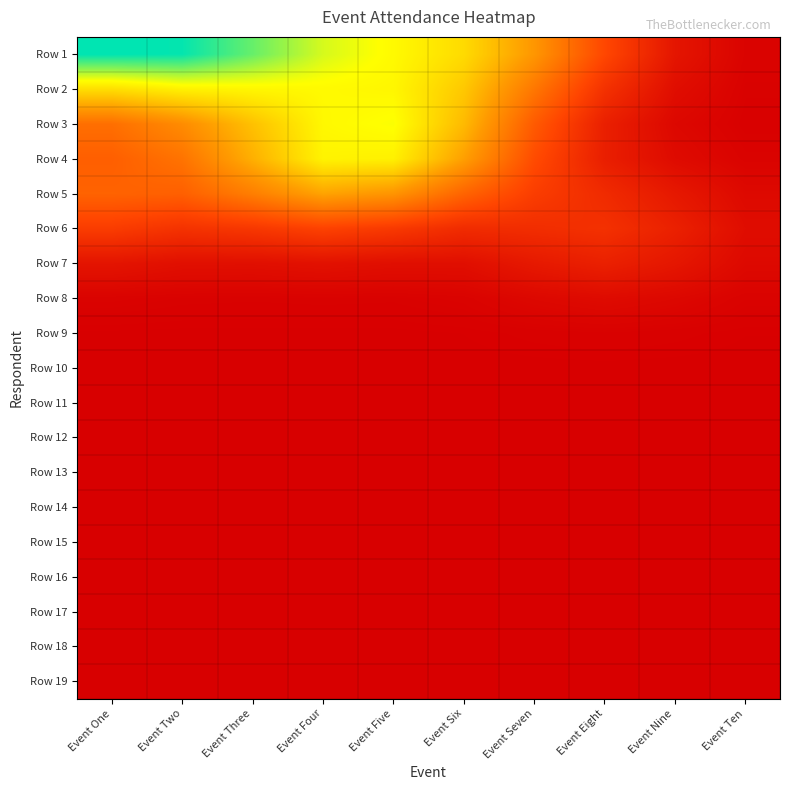

Count the number of categories in the chart.

10